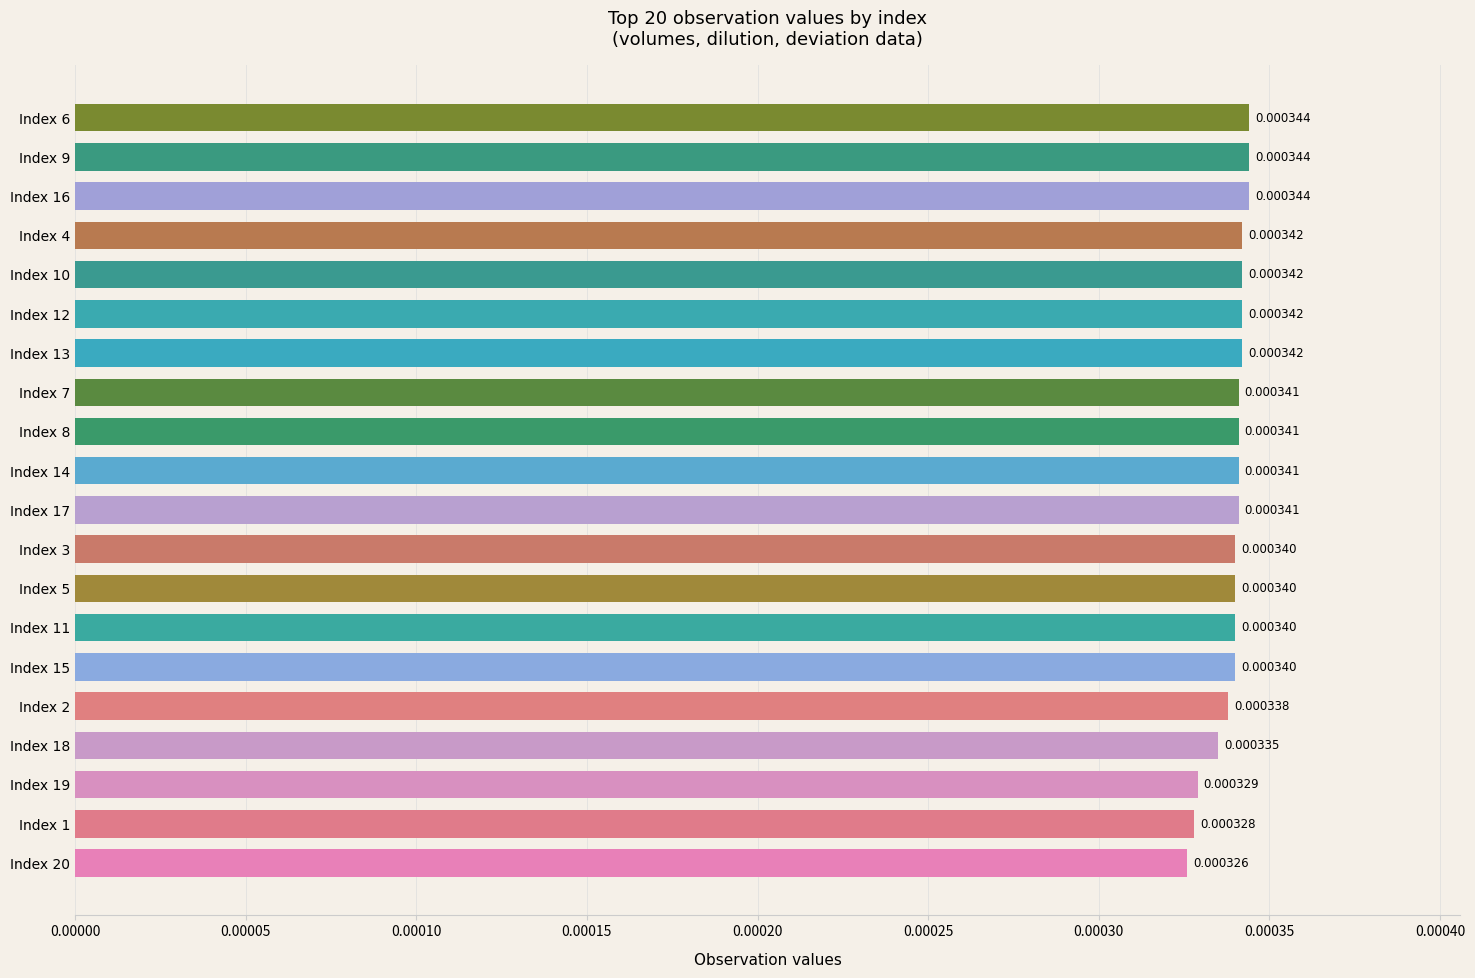

Between Index 17 and Index 9, which is larger?

Index 9